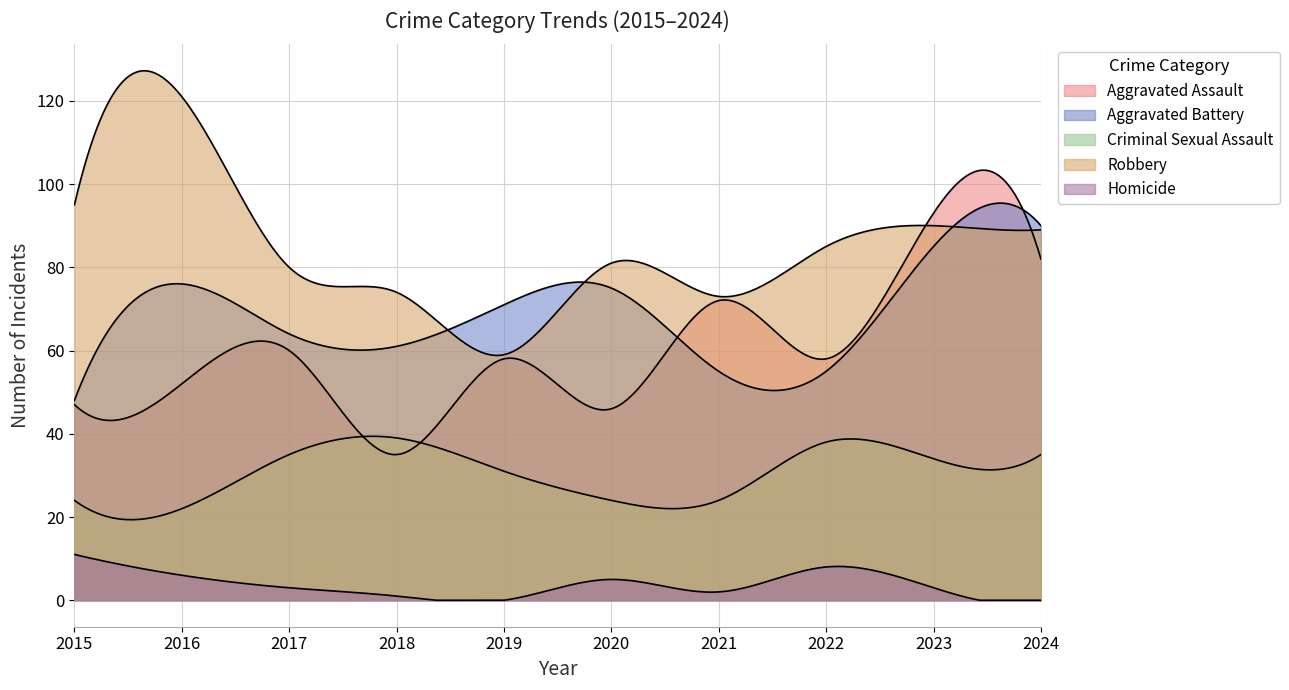

Reading left to right, what are all the values shown in this chart?

Aggravated Assault: 47	52	60	35	58	46	72	58	93	82
Aggravated Battery: 48	76	64	61	71	75	55	55	85	90
Criminal Sexual Assault: 24	22	35	39	31	24	24	38	34	35
Robbery: 95	121	80	74	59	81	73	85	90	89
Homicide: 11	6	3	1	0	5	2	8	3	0